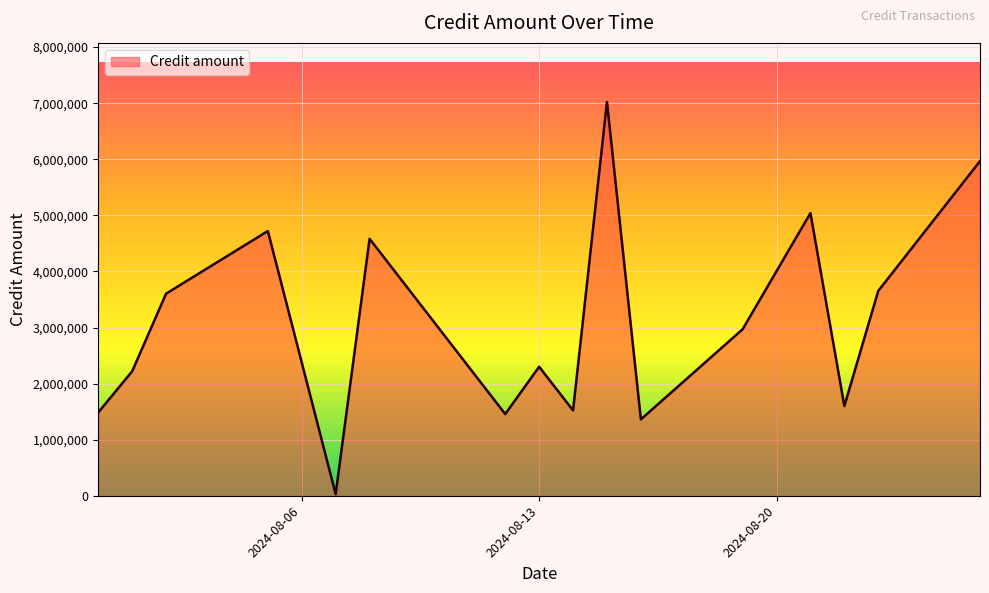

What is the maximum value shown in the chart?

7022095.1